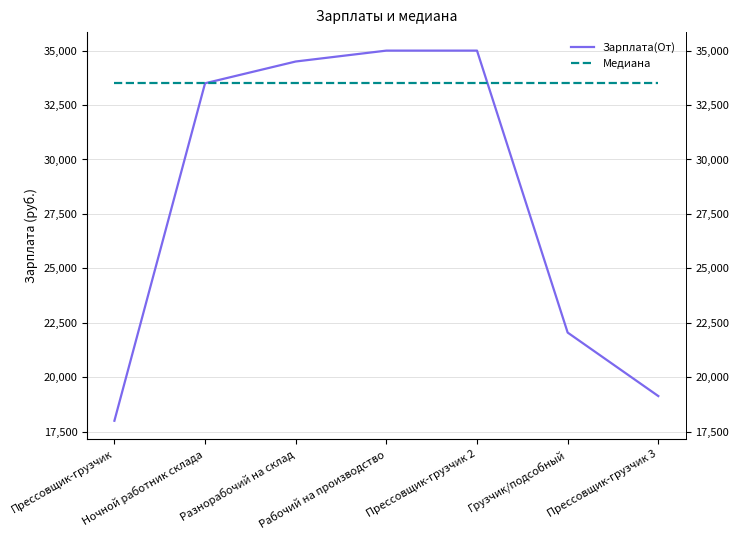

True or false: Медиана has more than 2 points higher than both neighbors.

False